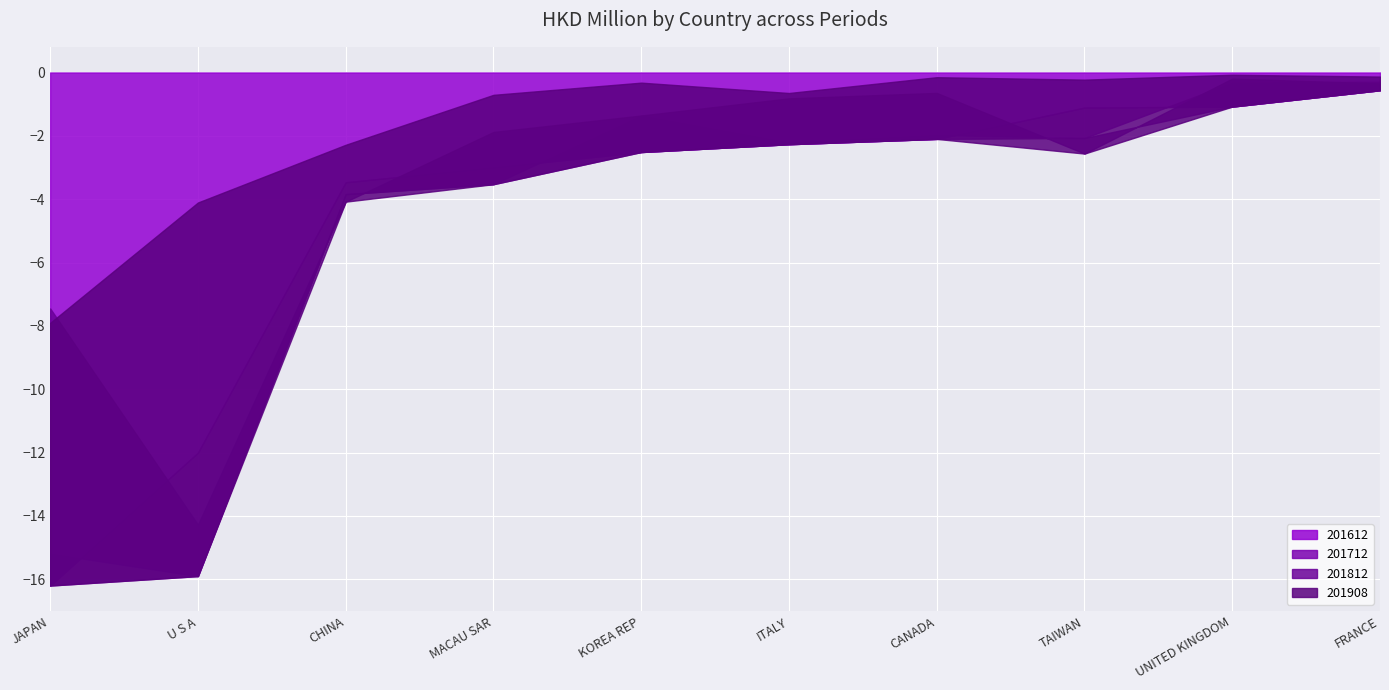

How many lines are shown in the chart?

4